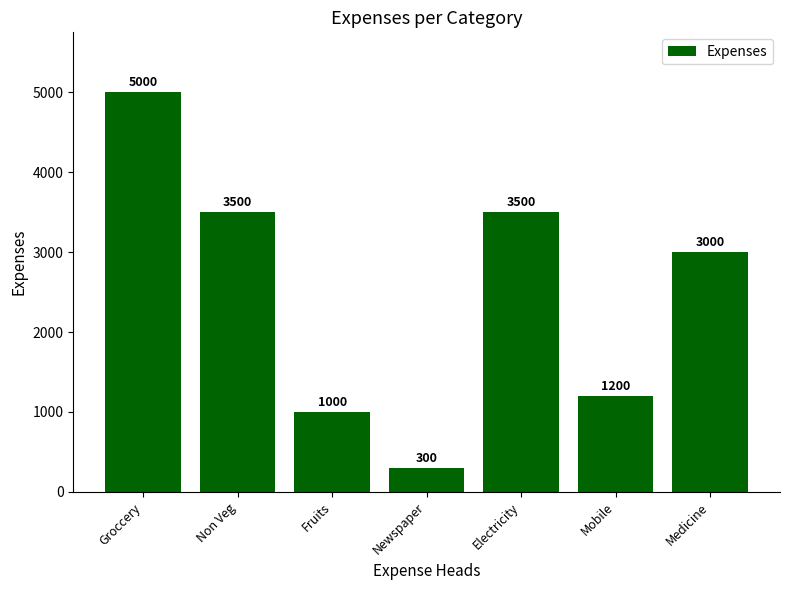

The chart shows a value of 2061 at Mobile. True or false?

False